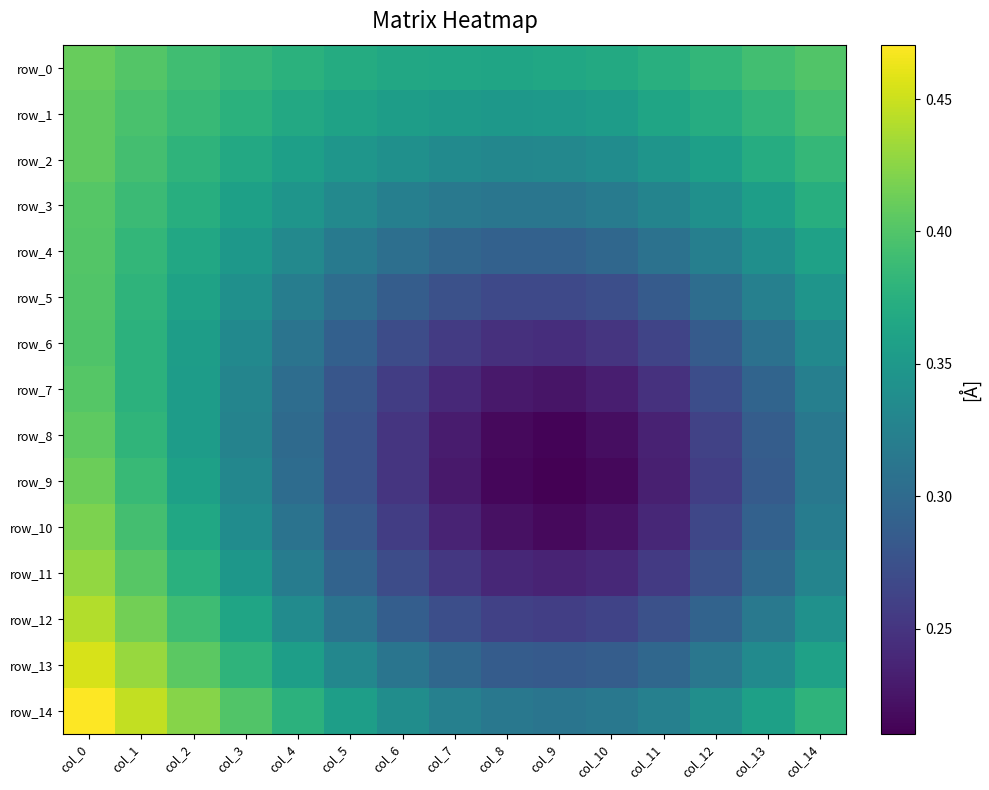

Reading right to left, list all the values displayed in this chart.

row_0: 0.4	0.4	0.4	0.4	0.4	0.4	0.4	0.4	0.4	0.4	0.4	0.4	0.4	0.4	0.4
row_1: 0.4	0.4	0.4	0.4	0.4	0.4	0.3	0.4	0.4	0.4	0.4	0.4	0.4	0.4	0.4
row_2: 0.4	0.4	0.4	0.3	0.3	0.3	0.3	0.3	0.3	0.3	0.4	0.4	0.4	0.4	0.4
row_3: 0.4	0.4	0.3	0.3	0.3	0.3	0.3	0.3	0.3	0.3	0.3	0.4	0.4	0.4	0.4
row_4: 0.4	0.3	0.3	0.3	0.3	0.3	0.3	0.3	0.3	0.3	0.3	0.3	0.4	0.4	0.4
row_5: 0.3	0.3	0.3	0.3	0.3	0.3	0.3	0.3	0.3	0.3	0.3	0.3	0.4	0.4	0.4
row_6: 0.3	0.3	0.3	0.3	0.3	0.2	0.2	0.3	0.3	0.3	0.3	0.3	0.4	0.4	0.4
row_7: 0.3	0.3	0.3	0.2	0.2	0.2	0.2	0.2	0.3	0.3	0.3	0.3	0.4	0.4	0.4
row_8: 0.3	0.3	0.3	0.2	0.2	0.2	0.2	0.2	0.3	0.3	0.3	0.3	0.4	0.4	0.4
row_9: 0.3	0.3	0.3	0.2	0.2	0.2	0.2	0.2	0.3	0.3	0.3	0.3	0.4	0.4	0.4
row_10: 0.3	0.3	0.3	0.2	0.2	0.2	0.2	0.2	0.3	0.3	0.3	0.3	0.4	0.4	0.4
row_11: 0.3	0.3	0.3	0.3	0.2	0.2	0.2	0.3	0.3	0.3	0.3	0.3	0.4	0.4	0.4
row_12: 0.3	0.3	0.3	0.3	0.3	0.3	0.3	0.3	0.3	0.3	0.3	0.4	0.4	0.4	0.4
row_13: 0.4	0.3	0.3	0.3	0.3	0.3	0.3	0.3	0.3	0.3	0.4	0.4	0.4	0.4	0.5
row_14: 0.4	0.4	0.3	0.3	0.3	0.3	0.3	0.3	0.3	0.4	0.4	0.4	0.4	0.4	0.5